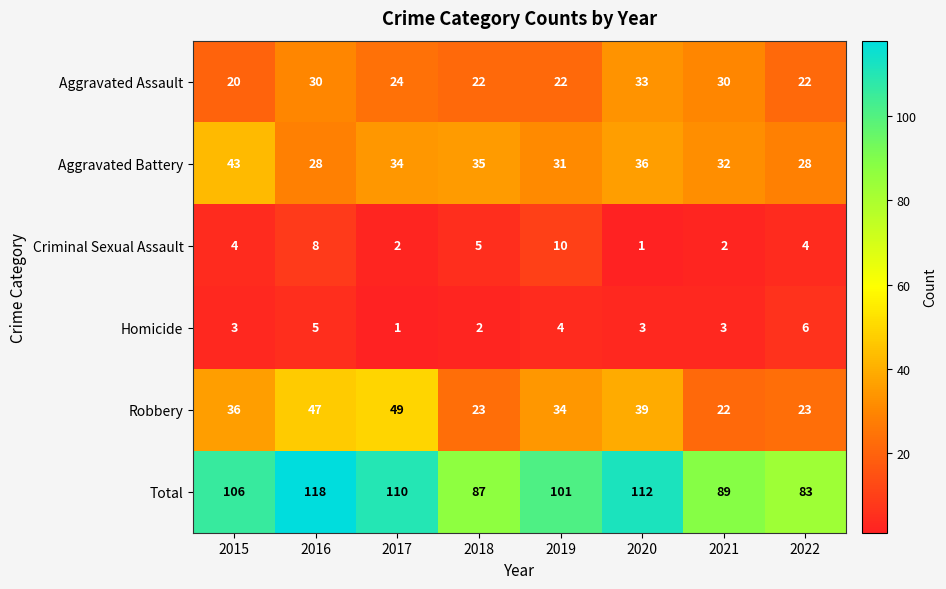

At which label is Criminal Sexual Assault closest to 5?

2018